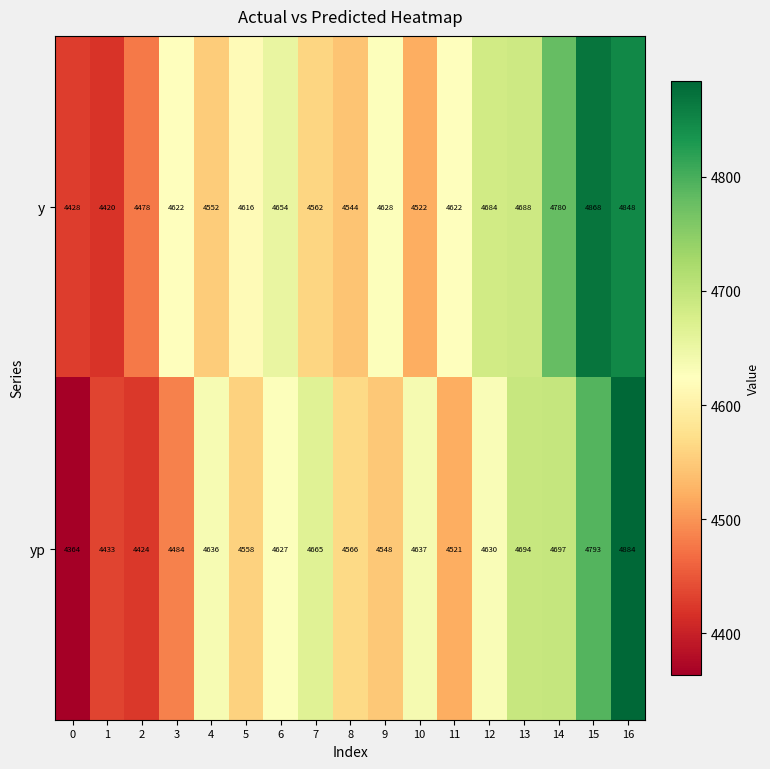

List the series in order of their overall mean, lowest first.

yp, y